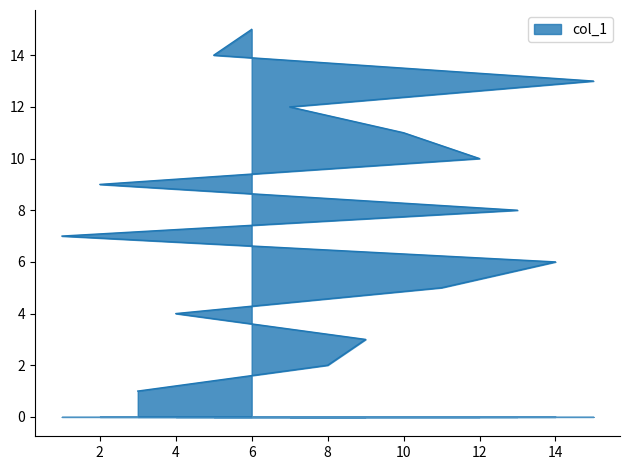

The value at 3 is 0. True or false?

False